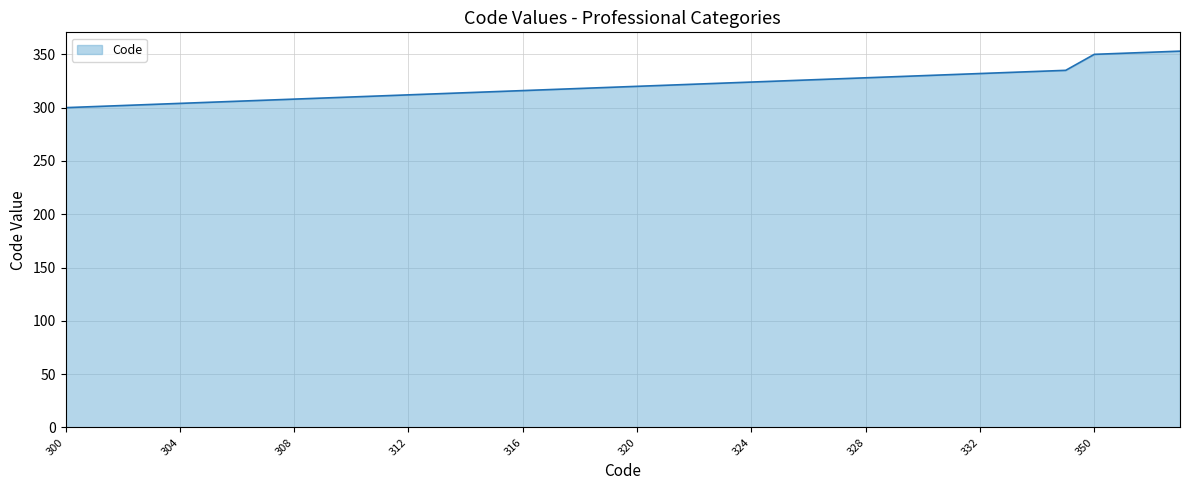

What is the difference between the maximum and minimum values?

53